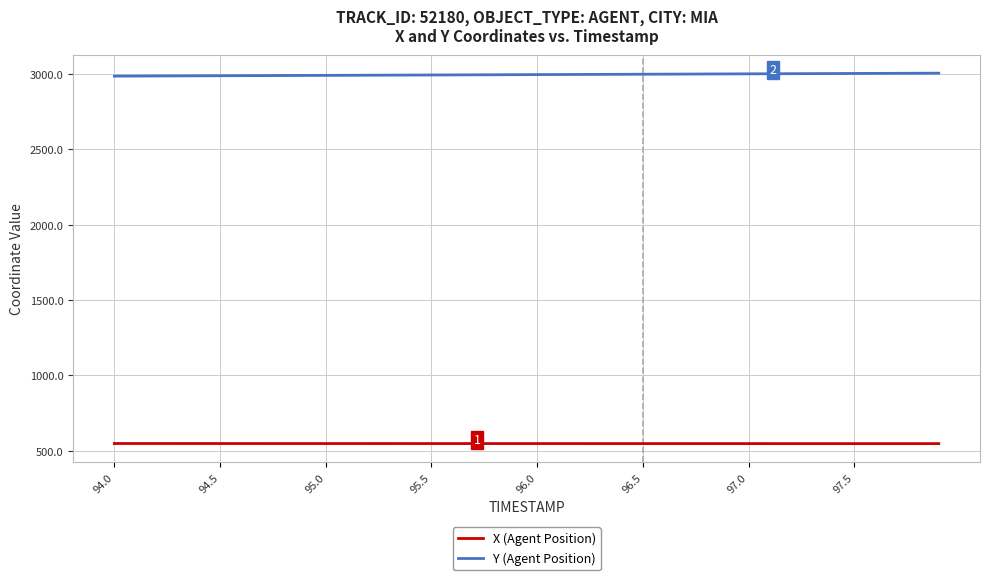

List the series in order of their overall mean, highest first.

Y (Agent Position), X (Agent Position)